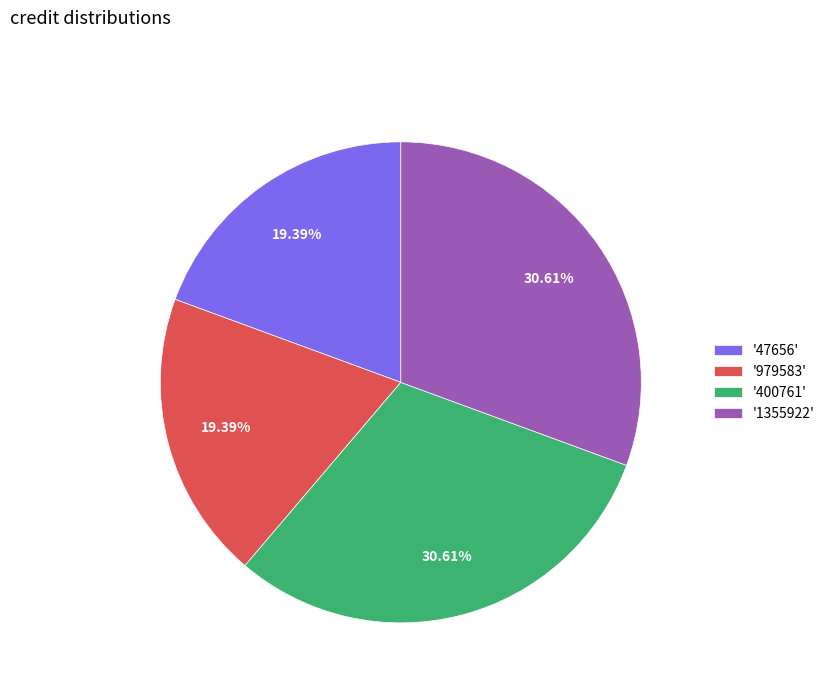

Does '979583' represent more than half of the total?

No